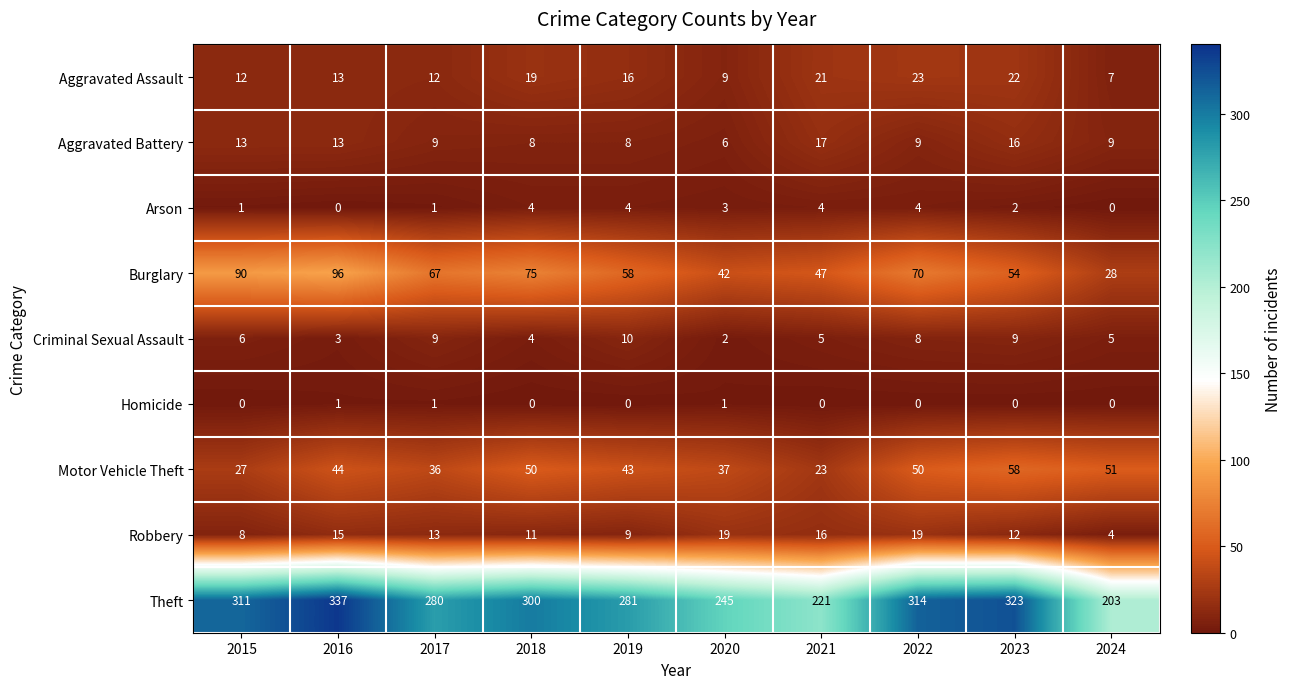

The value of Robbery at 2024 is 6. True or false?

False